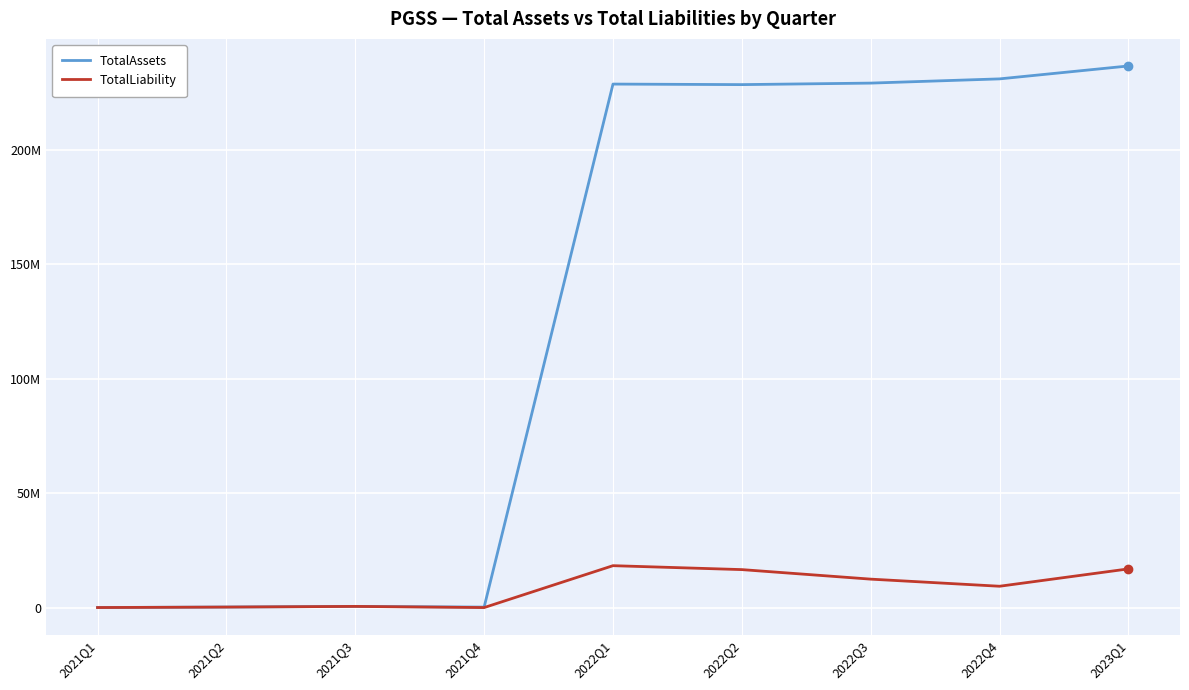

List the labels in order of TotalLiability value, largest first.

2022Q1, 2023Q1, 2022Q2, 2022Q3, 2022Q4, 2021Q3, 2021Q2, 2021Q1, 2021Q4